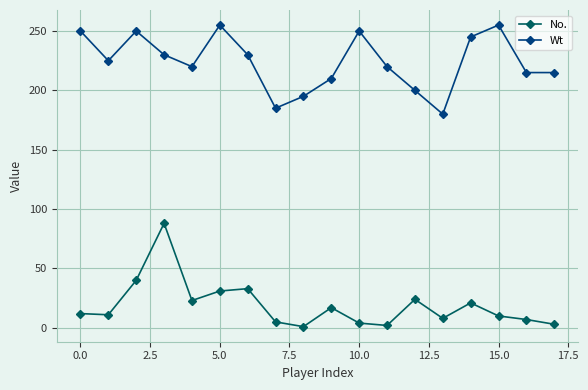

How many lines are shown in the chart?

2